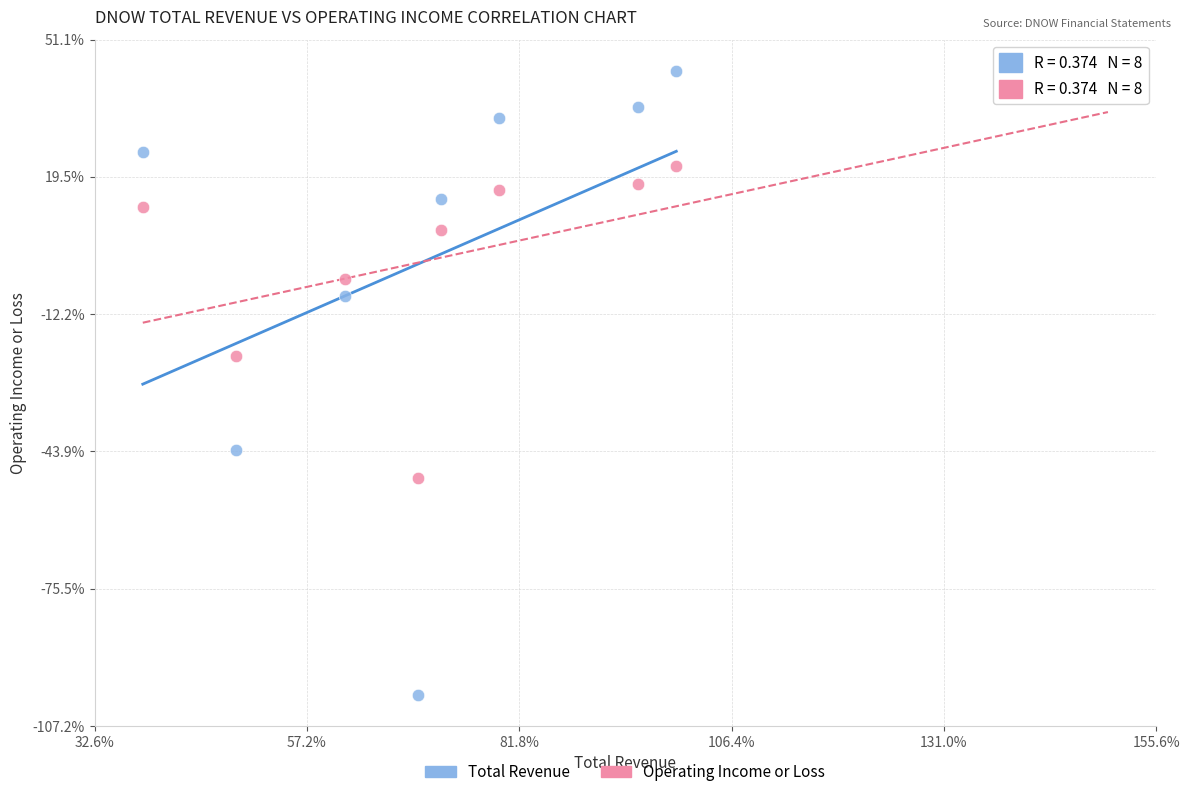

What are all the series names shown in the legend?

Total Revenue, Operating Income or Loss